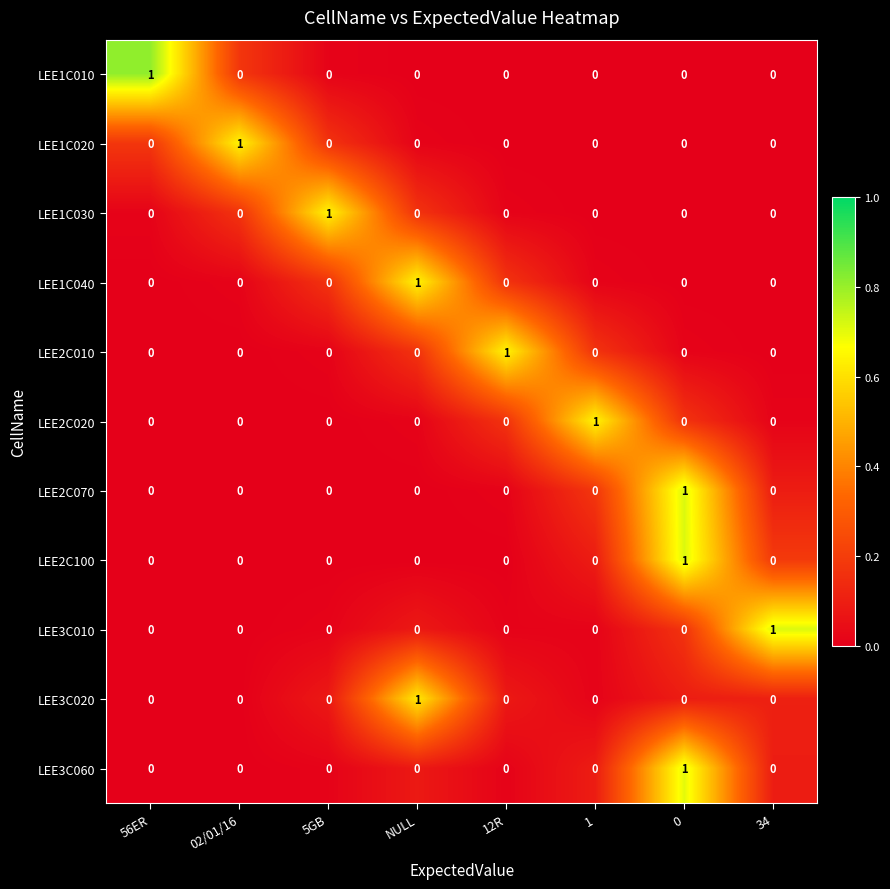

At how many categories does at least one series exceed 0?

8